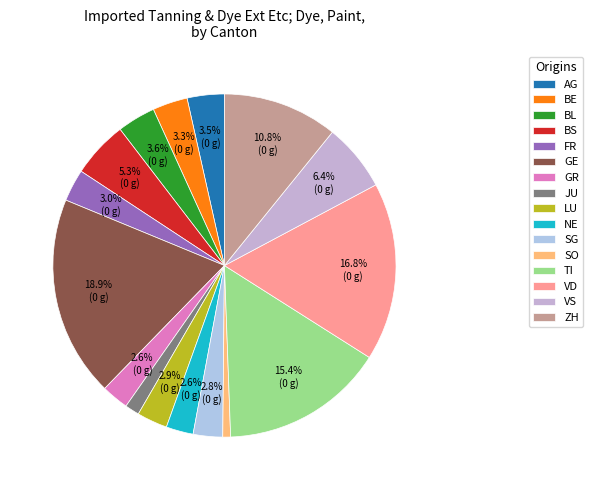

To the nearest percent, what is the difference between the largest and smallest slice percentages?

18%